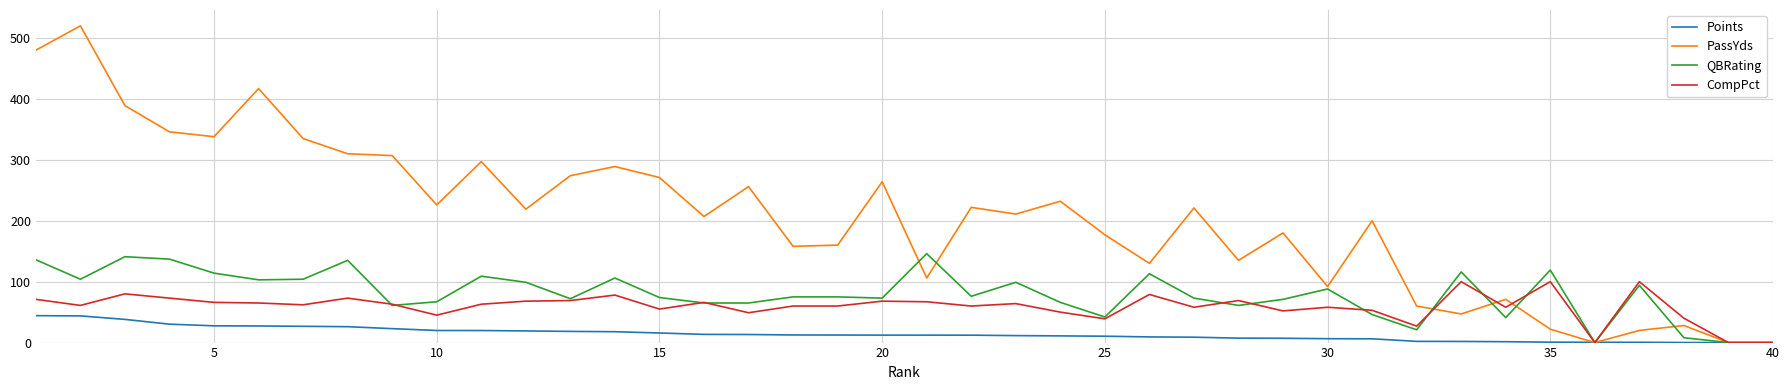

List the series in order of their peak value, lowest first.

Points, CompPct, QBRating, PassYds